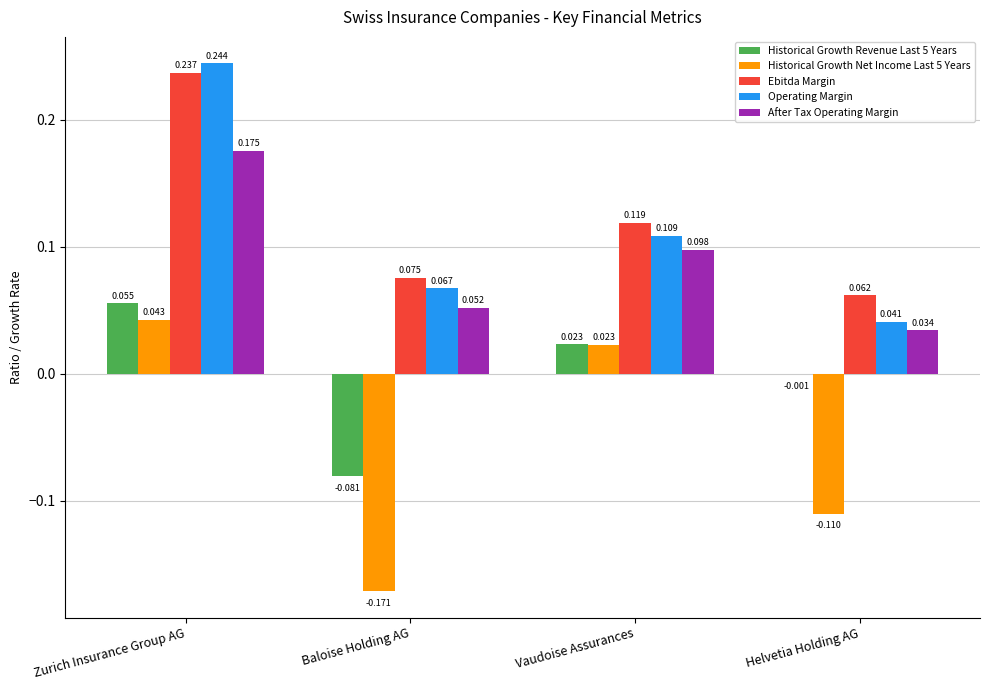

How many groups of bars are there?

4